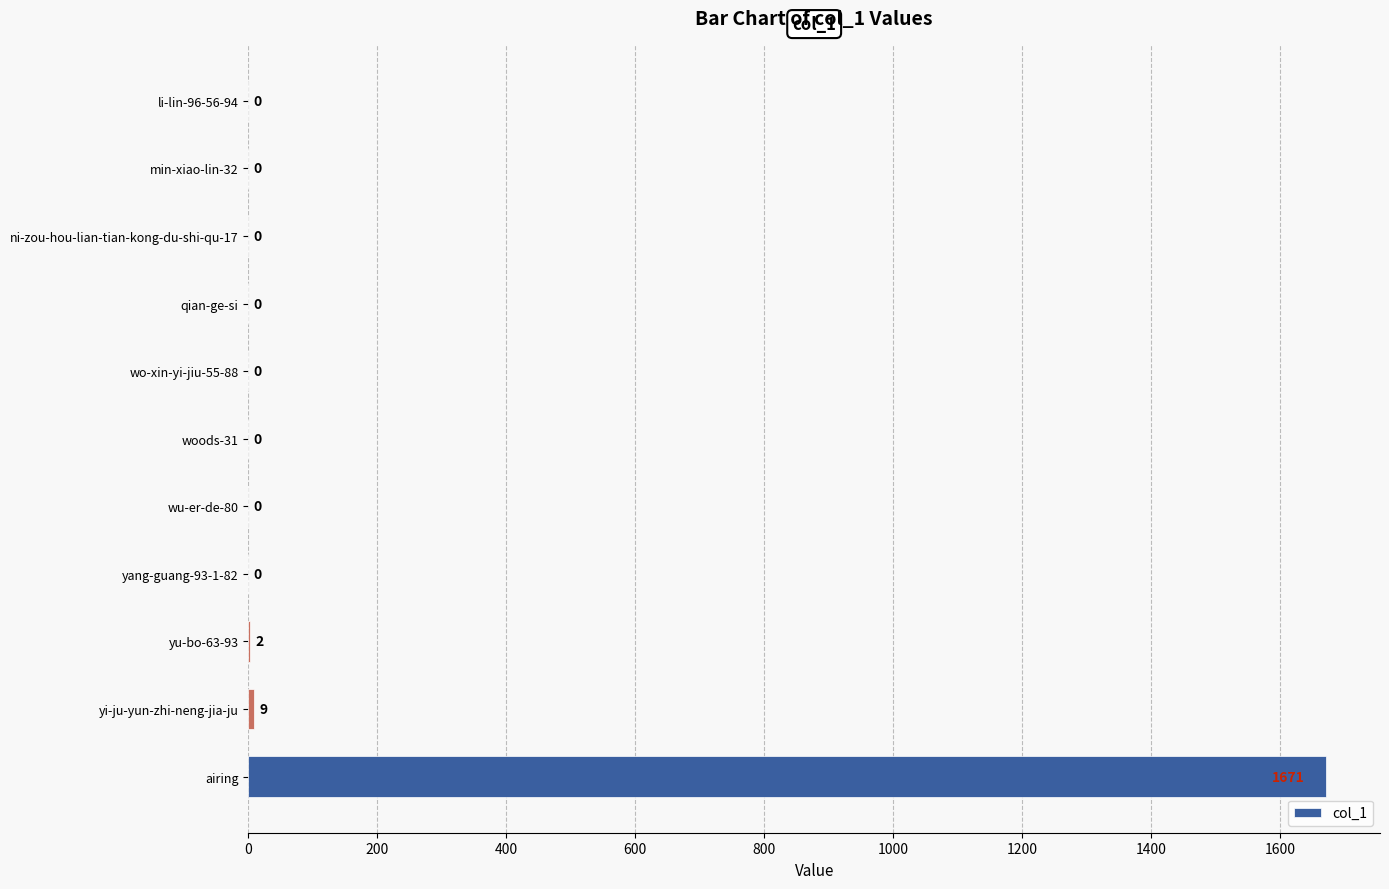

Which label corresponds to the largest value in the chart?

airing